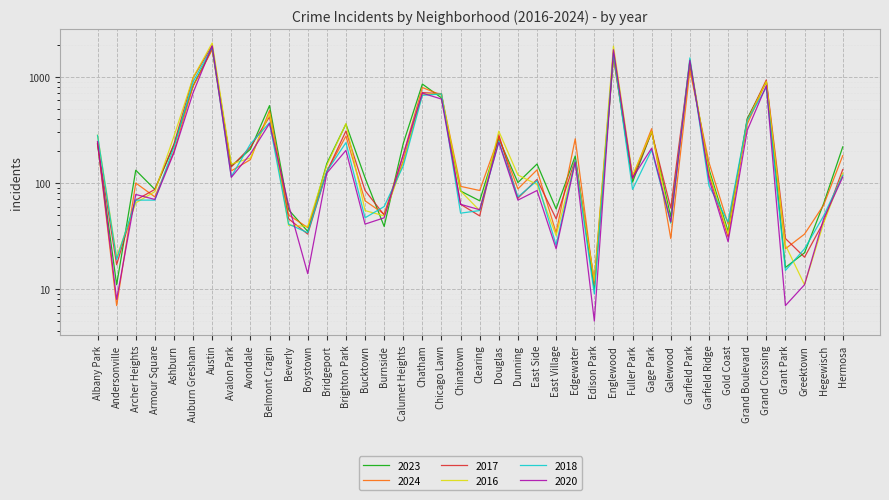

Rank the series by their maximum value, from lowest to highest.

2024, 2023, 2018, 2020, 2017, 2016